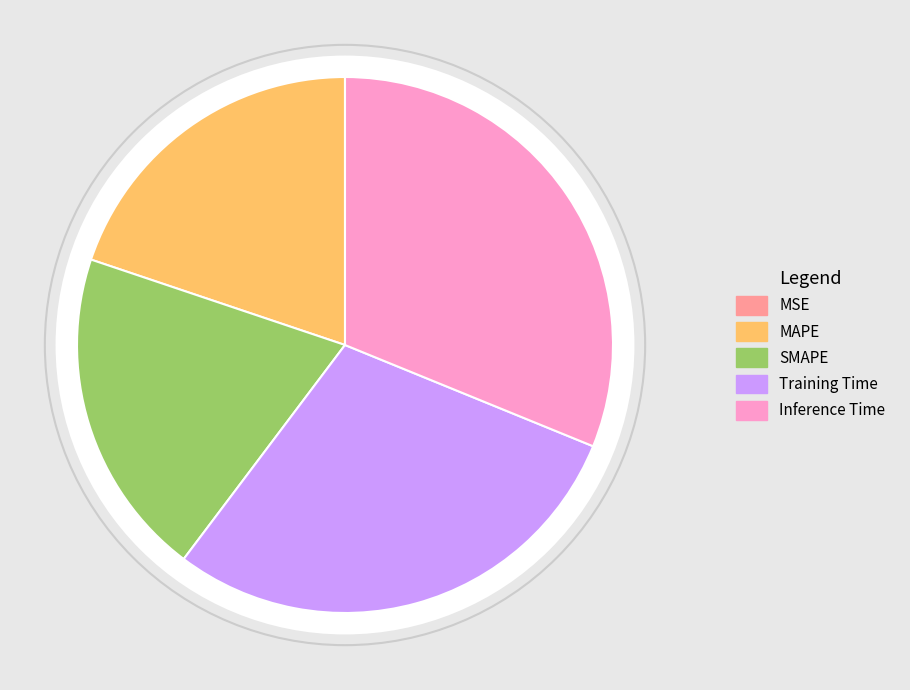

Which category has the biggest portion of the pie?

Inference Time